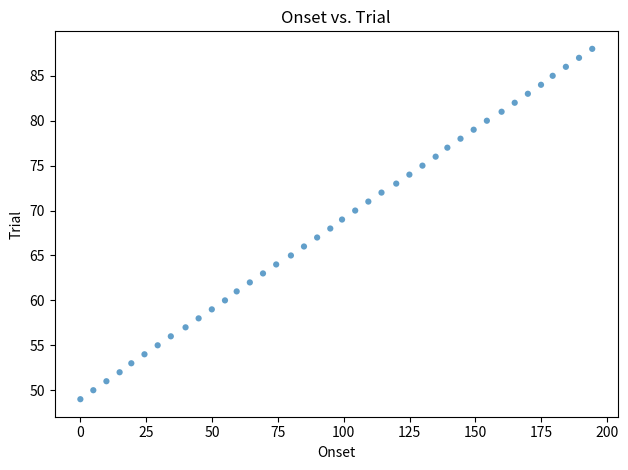

What is the range of Y values (max minus min)?

39